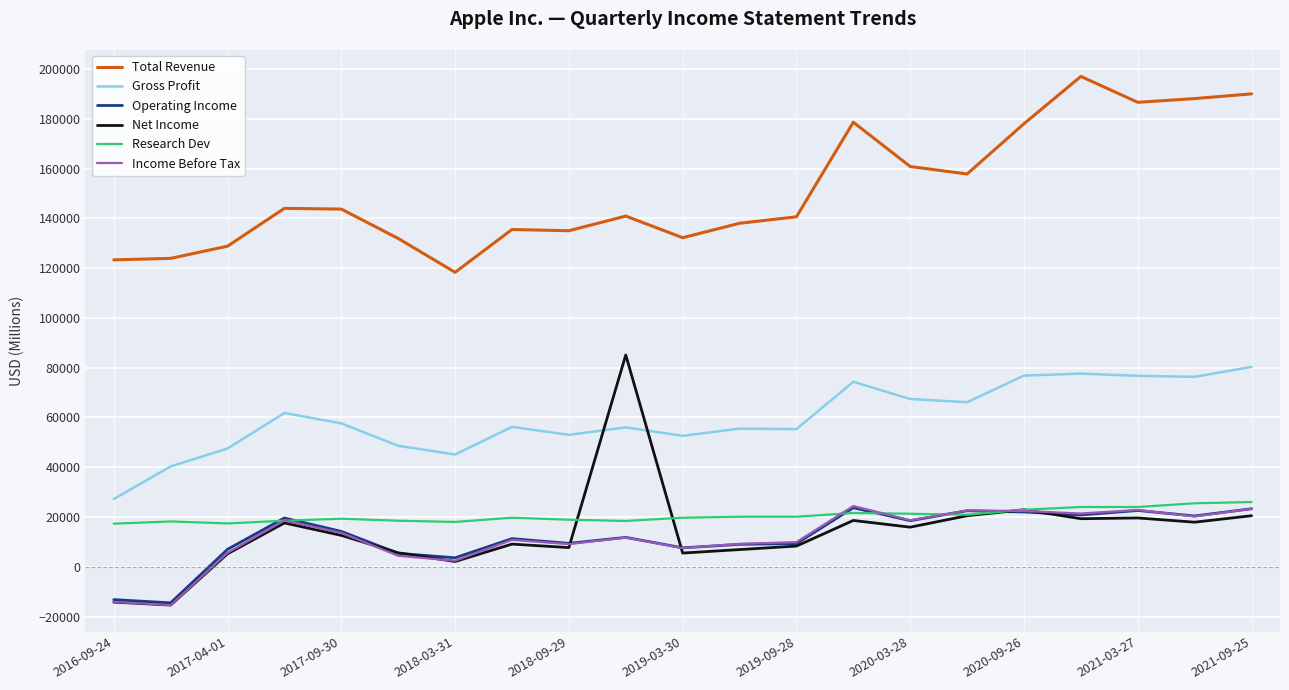

True or false: Research Dev and Gross Profit intersect in this chart.

False